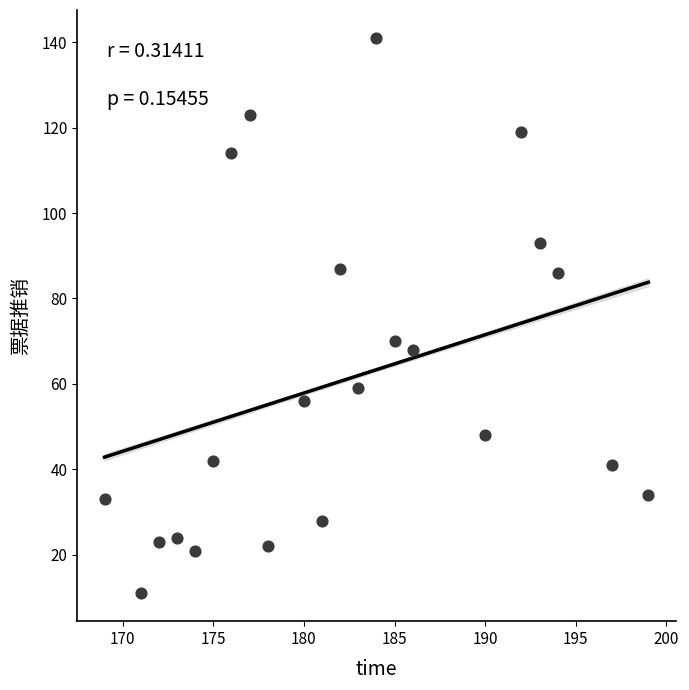

What is the range of Y values (max minus min)?

130